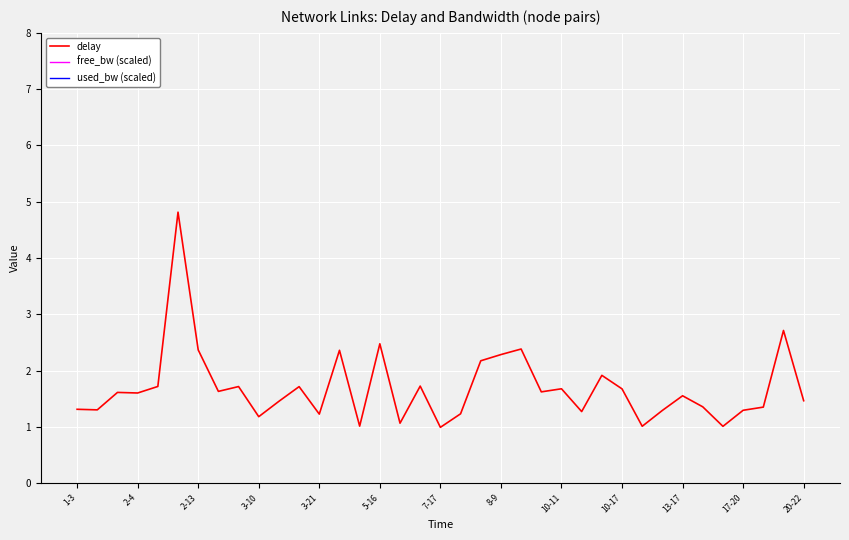

What is the minimum value for delay?

1.0